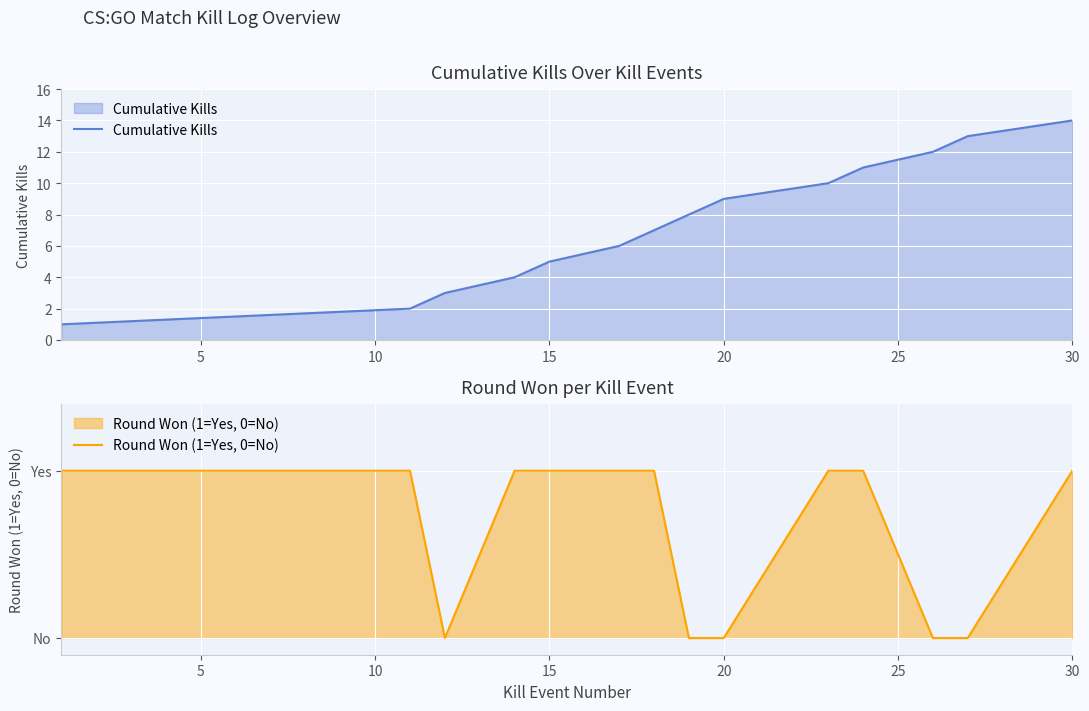

Reading left to right, what are all the values shown in this chart?

Cumulative Kills: 1	2	3	4	5	6	7	8	9	10	11	12	13	14
Round Won (1=Yes, 0=No): 1	1	0	1	1	1	1	0	0	1	1	0	0	1